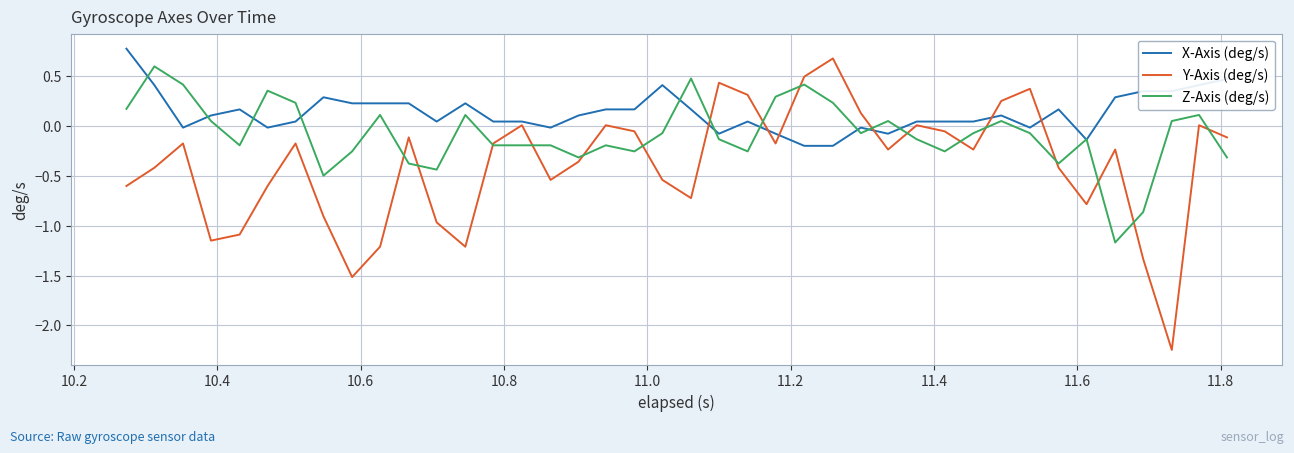

What is the highest value of the Z-Axis (deg/s) series?

0.6